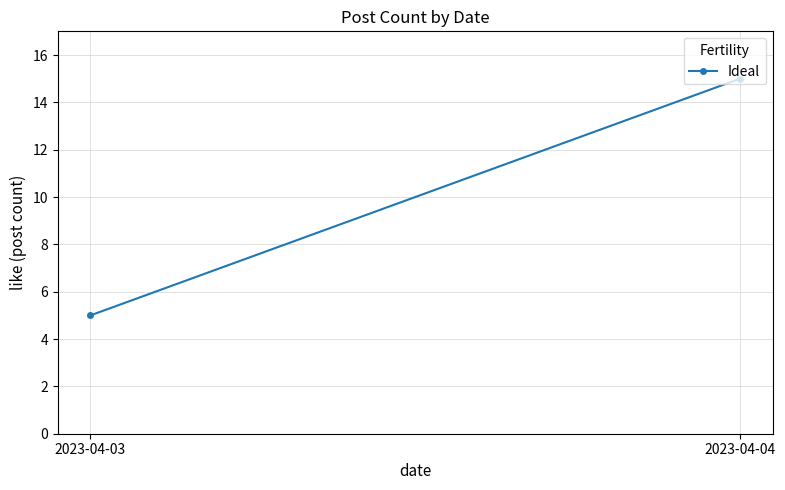

Is it true that the value at 2023-04-03 is 5?

True